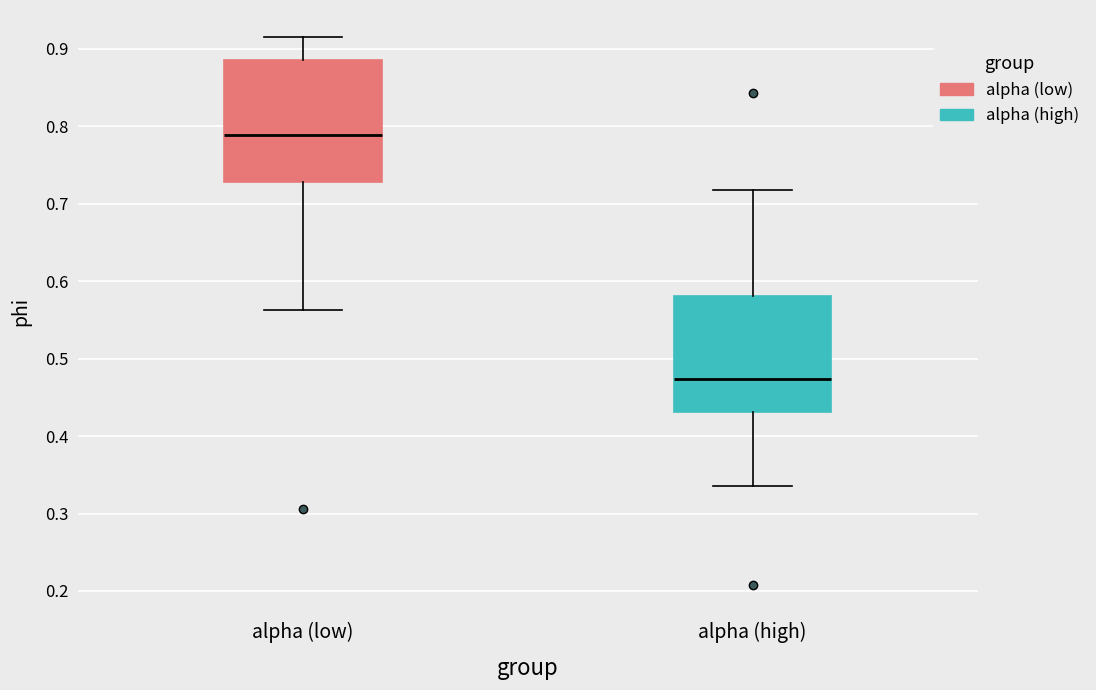

Reading left to right, transcribe this box plot: for each box, give where its median line is, the range the box spans, and where its two whiskers end, as read against the y-axis. The values are not printed on the chart, so give them approximately, as read against the axis.

alpha (low): median 0.79, box 0.73 to 0.88, whiskers 0.56 to 0.91
alpha (high): median 0.47, box 0.43 to 0.58, whiskers 0.34 to 0.72